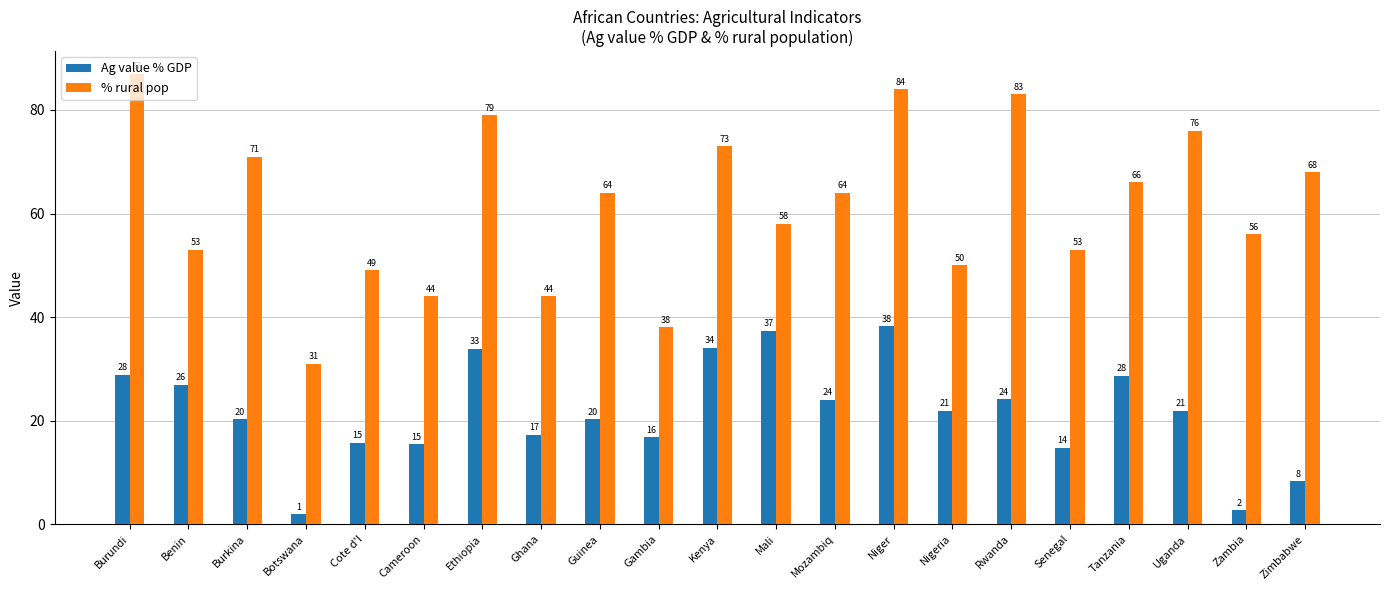

Which series changed the most between Benin and Cameroon?

Ag value % GDP